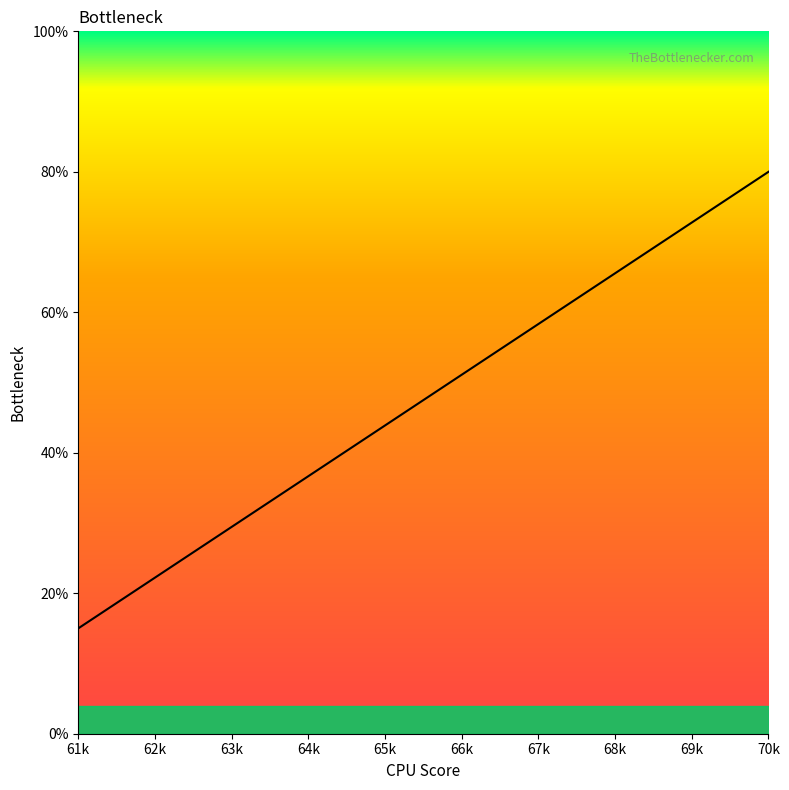

Is it true that the value at 69k is 72.8?

True